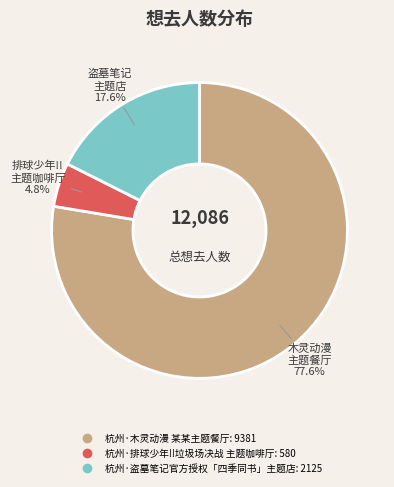

To the nearest percent, what is the combined percentage of 杭州·排球少年!!垃圾场决战 主题咖啡厅 and 杭州·木灵动漫 某某主题餐厅?

82%